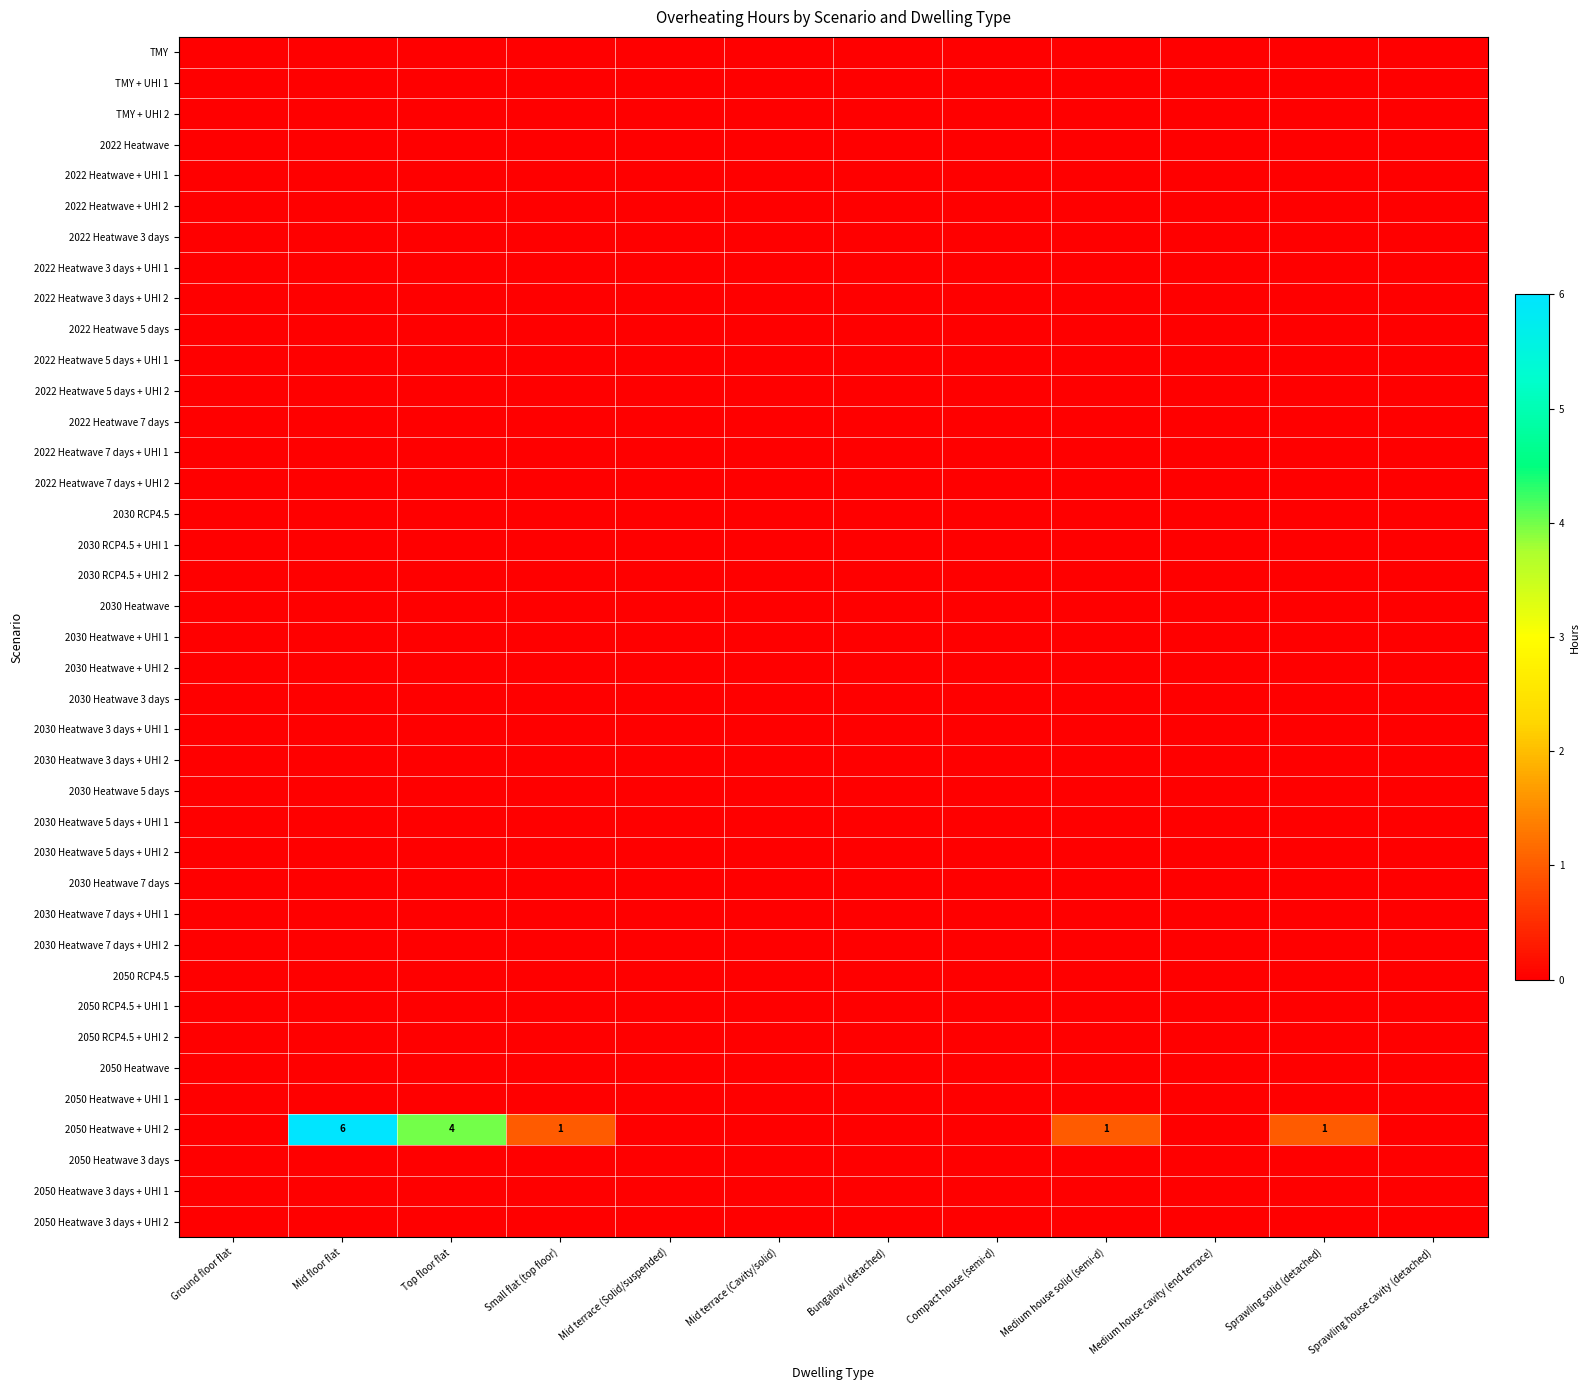

Which label corresponds to the smallest value in the chart?

Ground floor flat